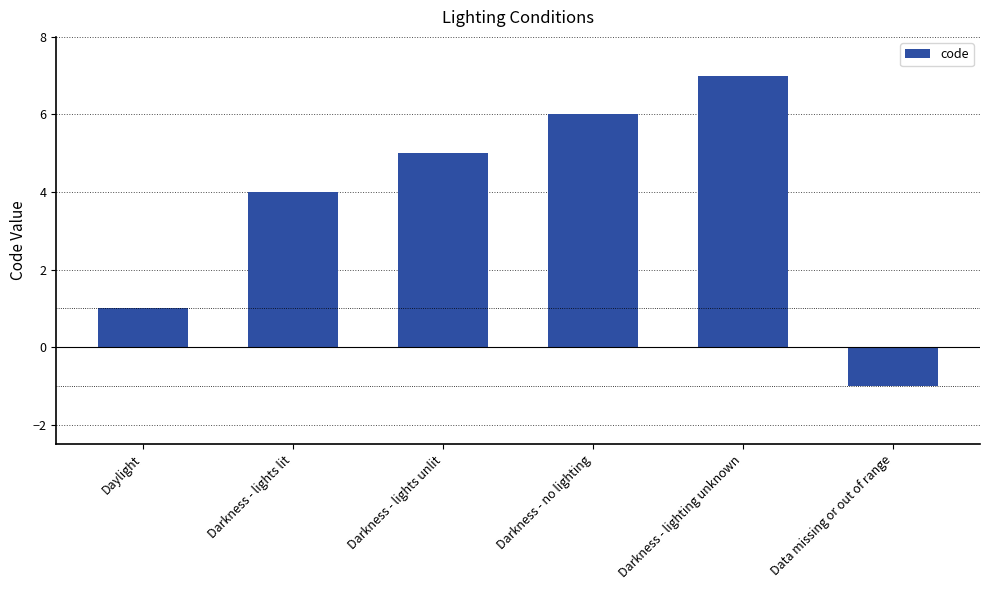

Rank the categories by value from highest to lowest.

Darkness - lighting unknown, Darkness - no lighting, Darkness - lights unlit, Darkness - lights lit, Daylight, Data missing or out of range